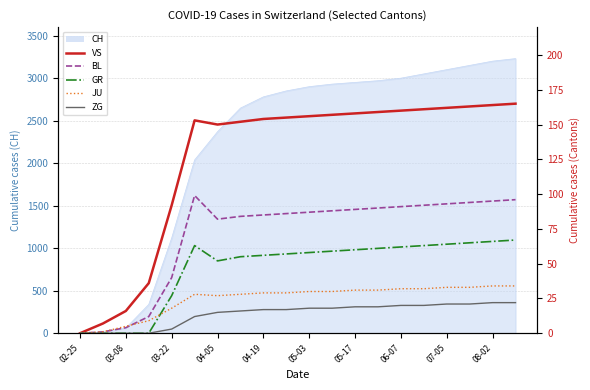

Between 02-25 and 03-08, which series saw the biggest shift?

VS